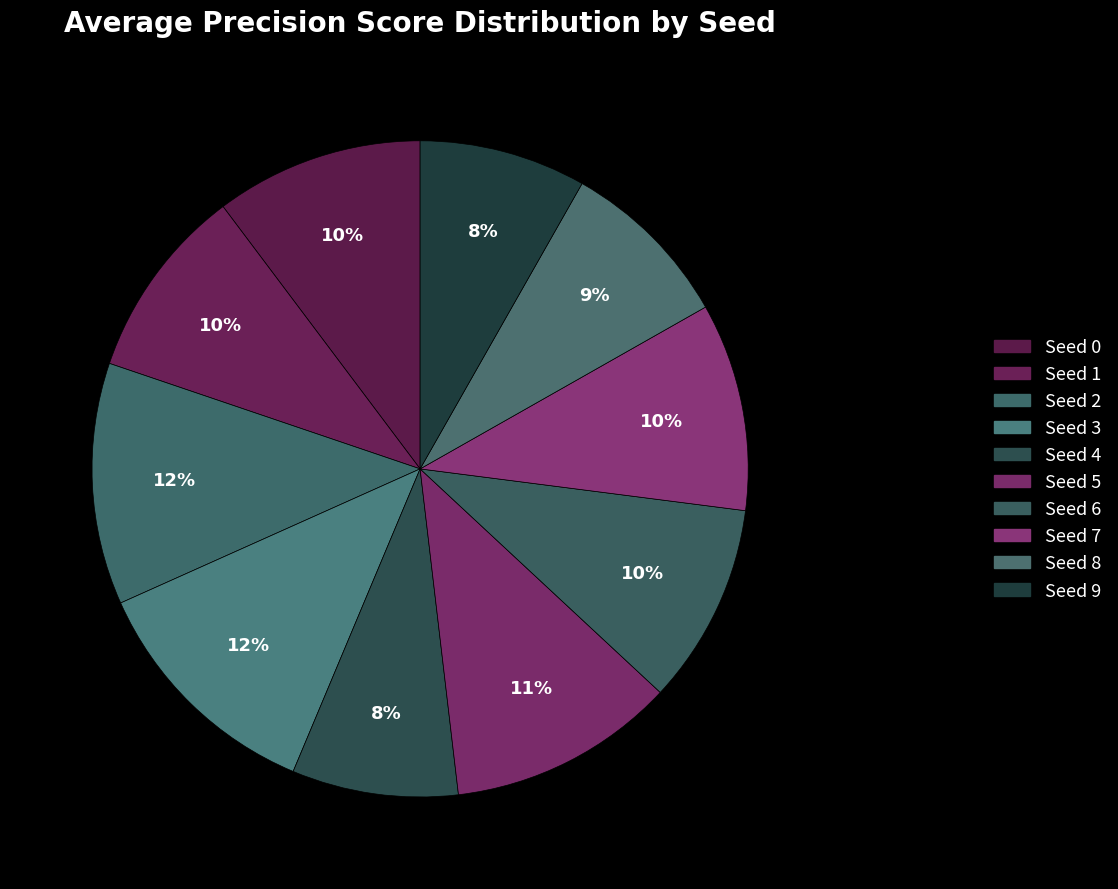

What percentage do Seed 9 and Seed 6 together represent?

18.1%